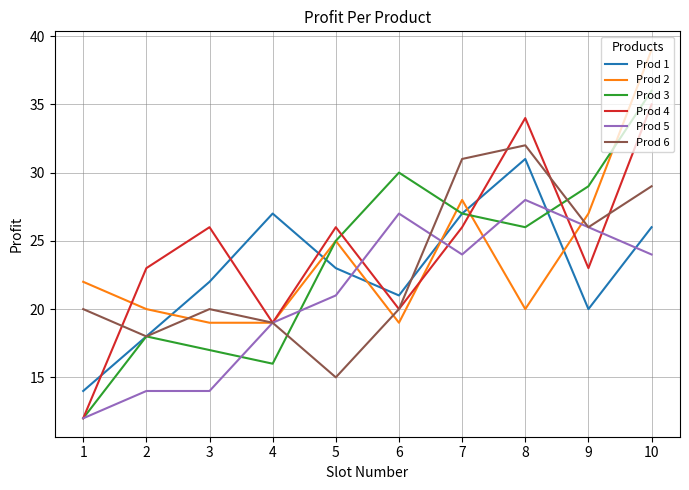

What is the average value of the Prod 3 series?

24